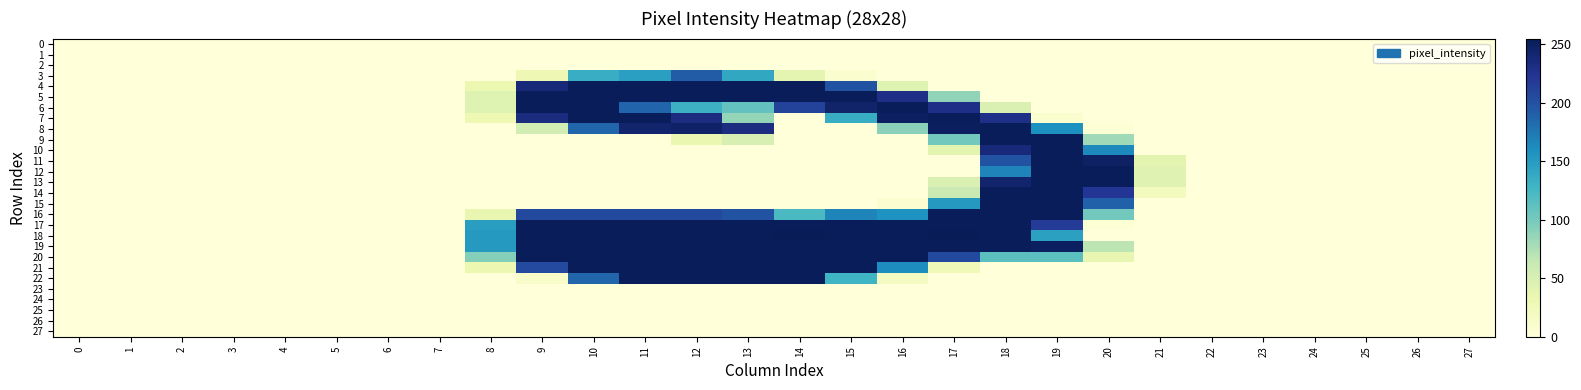

List the series in order of their peak value, lowest first.

0, 1, 2, 23, 24, 25, 26, 27, 3, 4, 5, 6, 7, 8, 9, 10, 11, 12, 13, 14, 15, 16, 17, 19, 20, 21, 22, 18